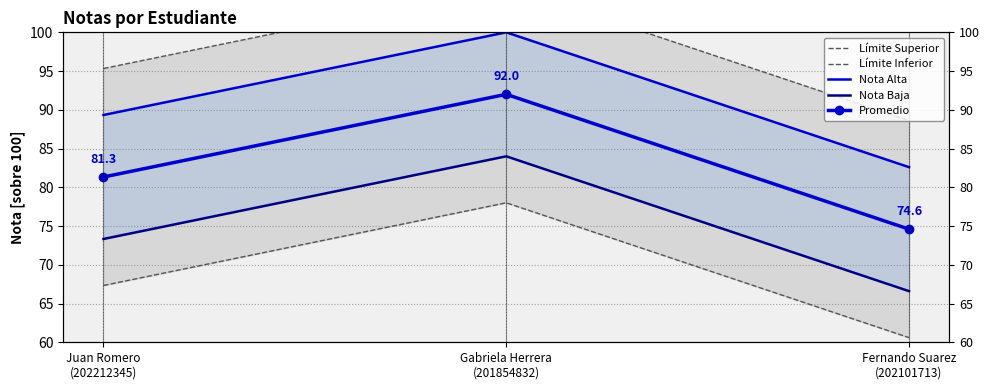

Is the value of Límite Superior at Gabriela Herrera
(201854832) greater than the value of Límite Inferior at Gabriela Herrera
(201854832)?

Yes